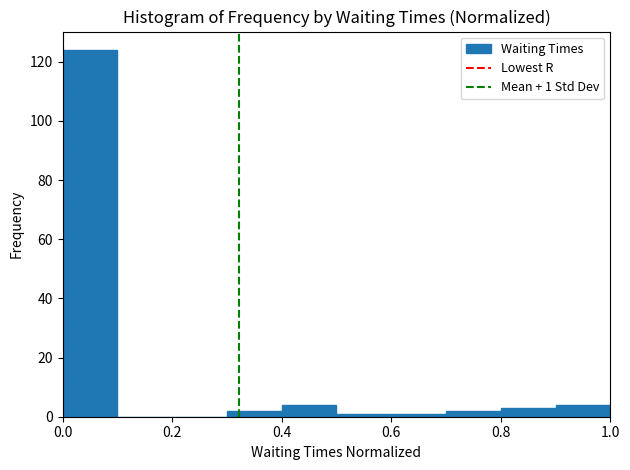

Over which range of the x-axis is the bar tallest?

0.0 to 0.1